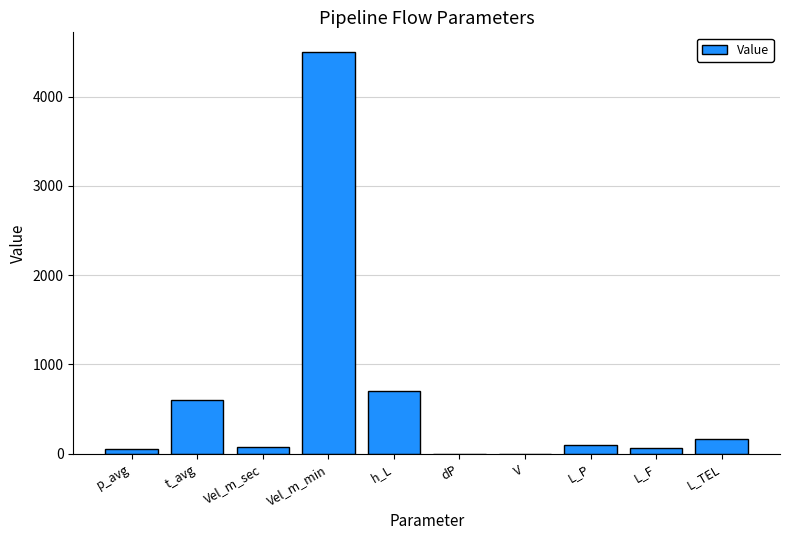

What is the ratio of the value at h_L to the value at L_P?

7.1